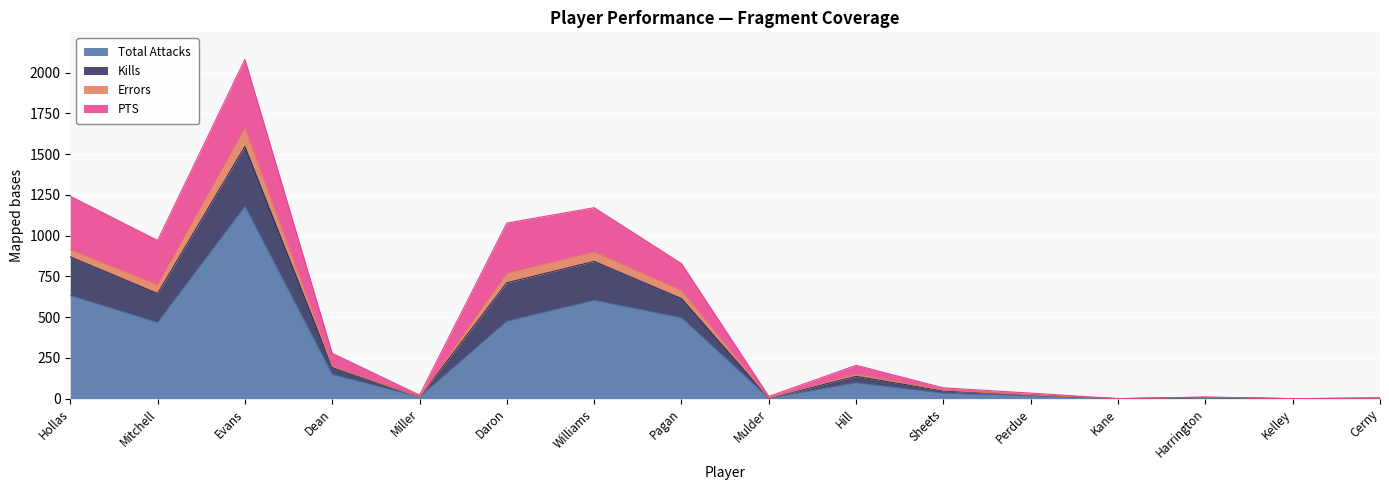

What is the spread (max minus min) of values at Perdue?

17.0